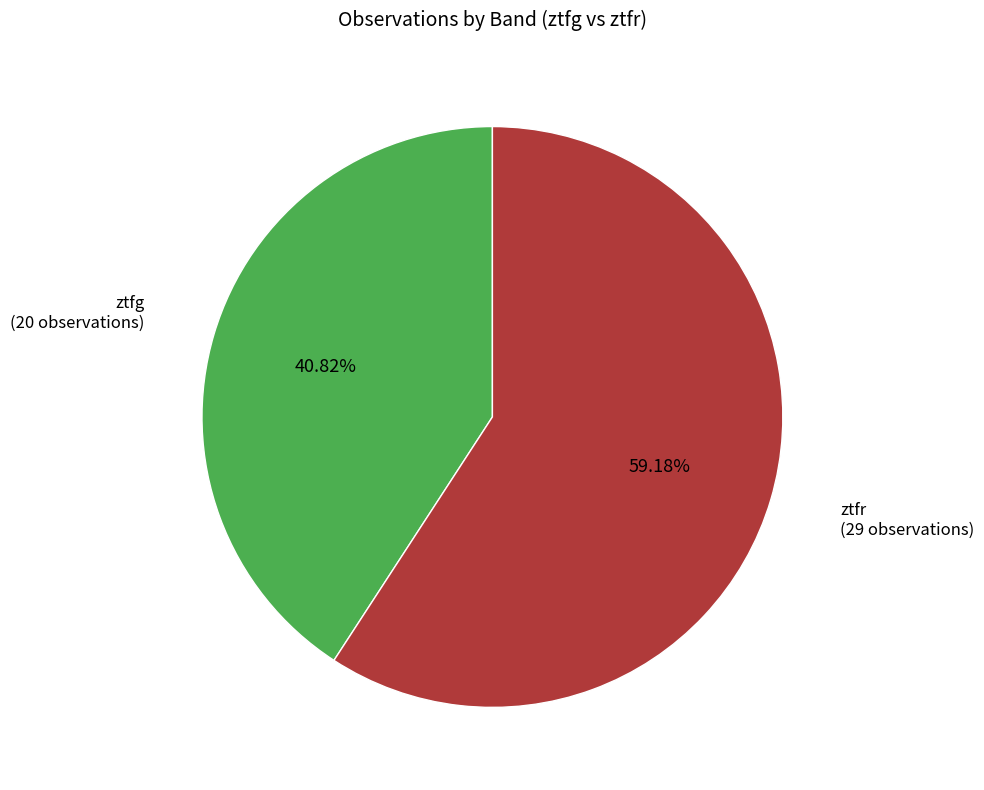

Is there a majority slice in this chart?

Yes